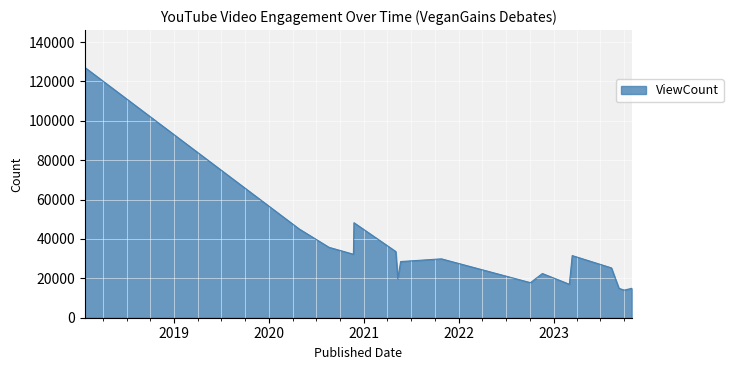

What is the smallest value displayed?

14025